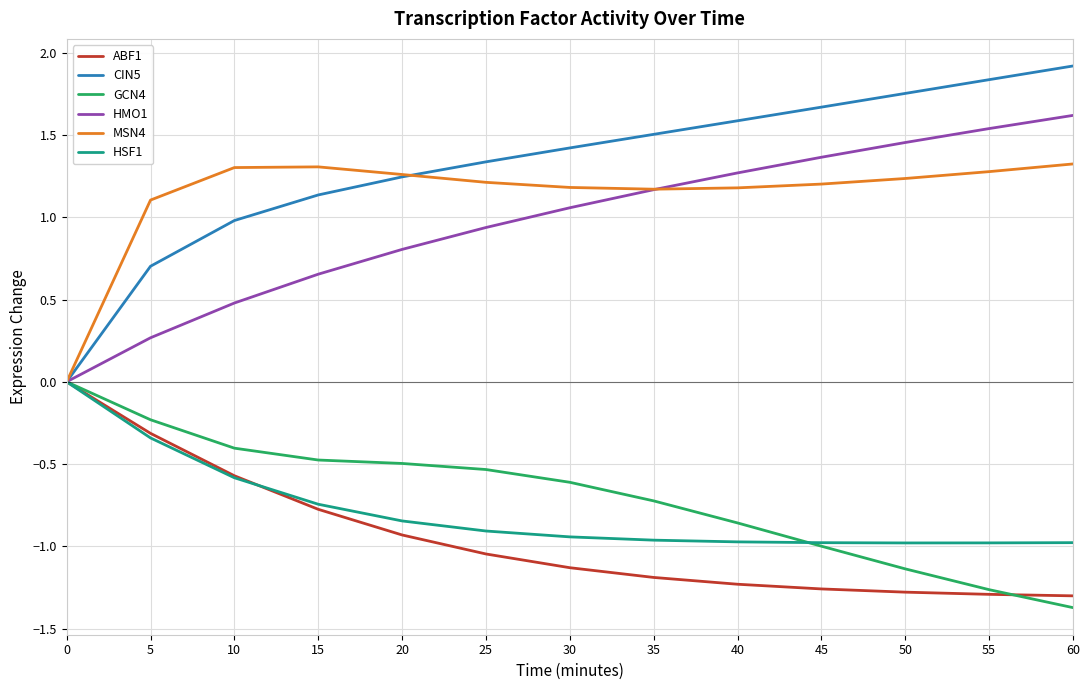

The value of HMO1 at 10 is 0.2. True or false?

False